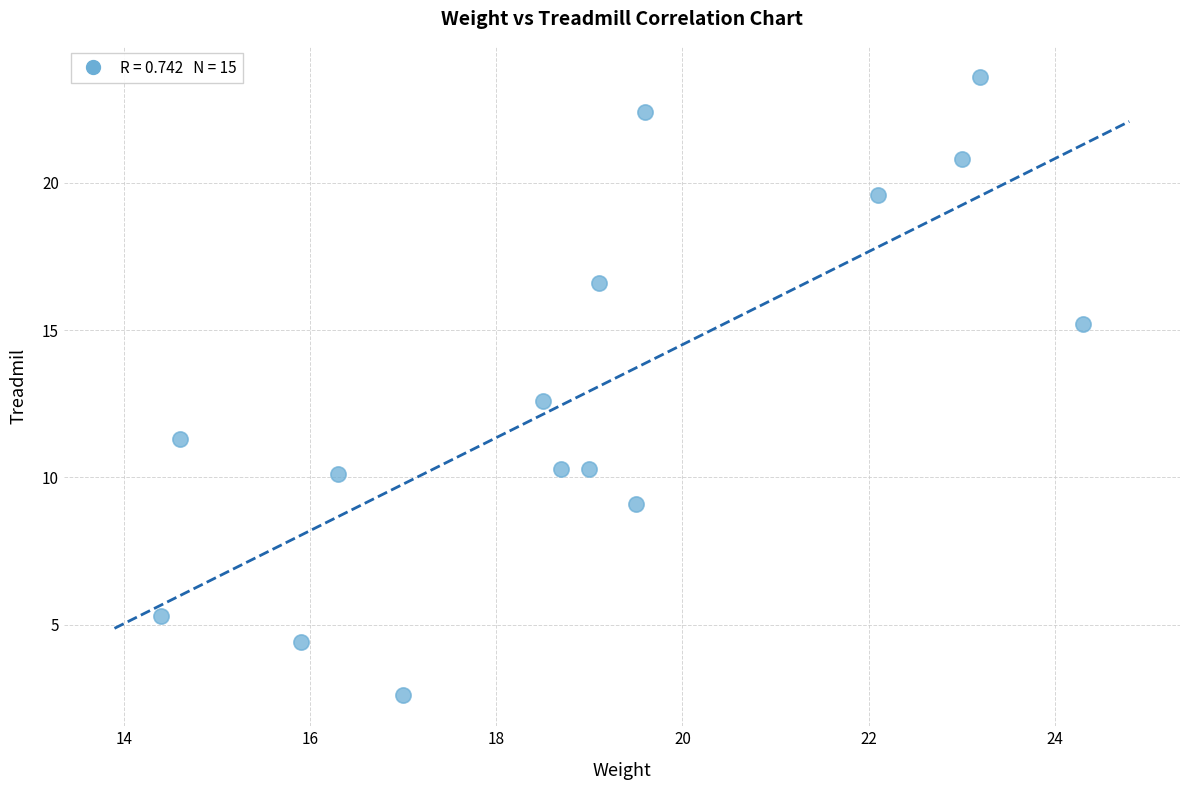

What is the range of X values (max minus min)?

9.9